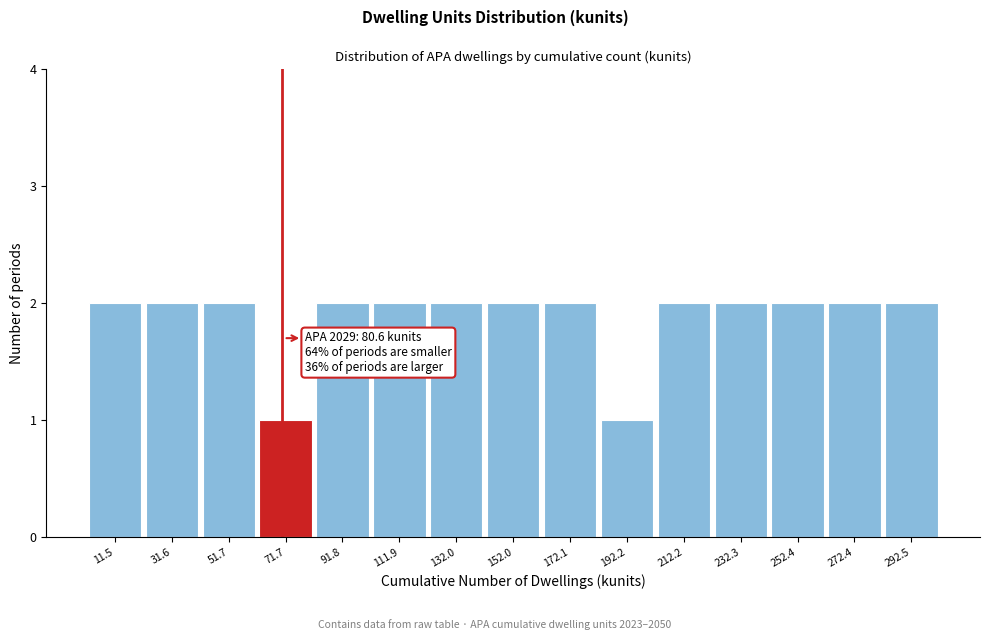

Reading right to left, extract all data points from this chart.

2	2	2	2	2	1	2	2	2	2	2	1	2	2	2